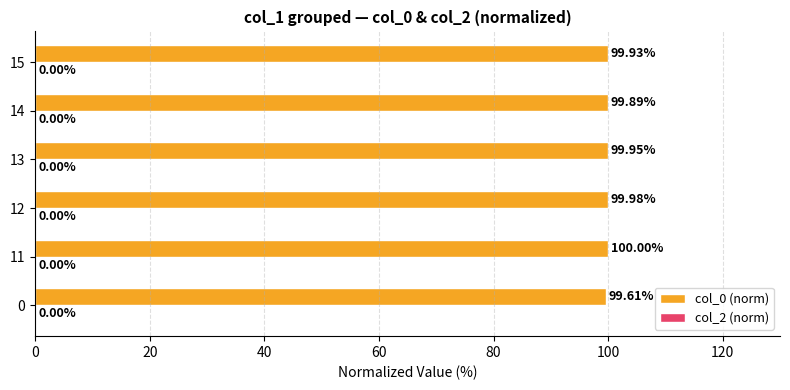

What is the sum of all values?

599.4